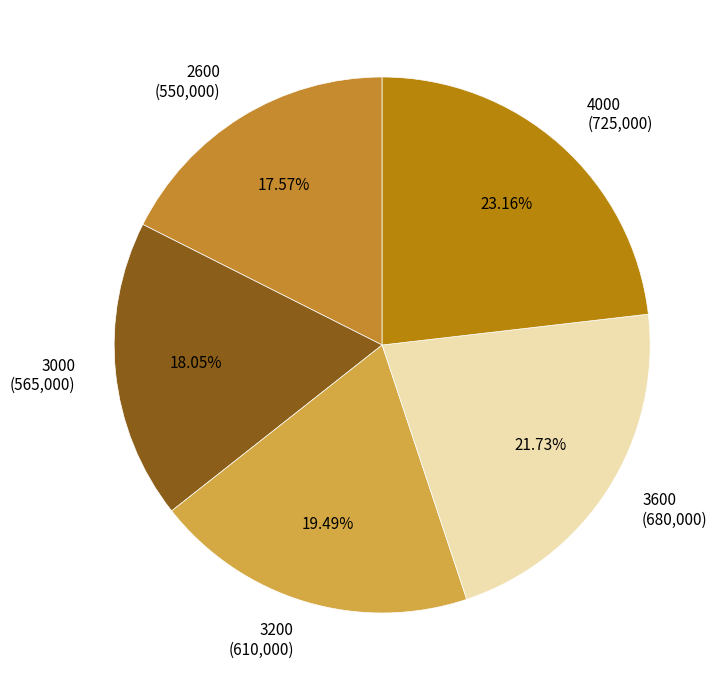

Is it true that 3200 is 26% of the pie?

False